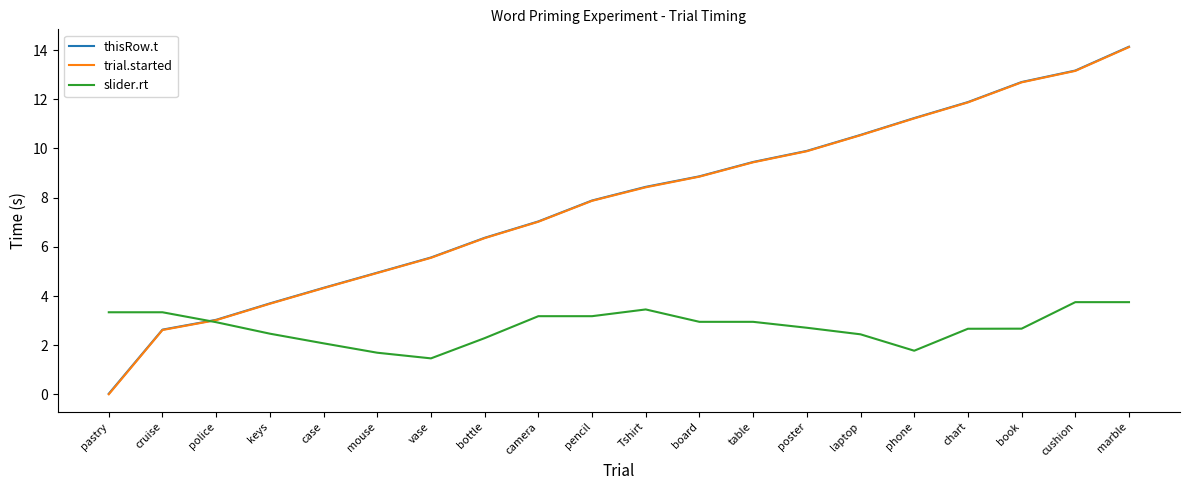

Which category has the highest value in the trial.started series?

marble